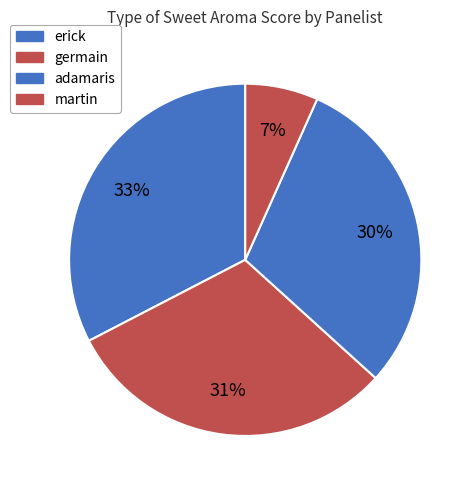

Which slice is the smallest?

germain